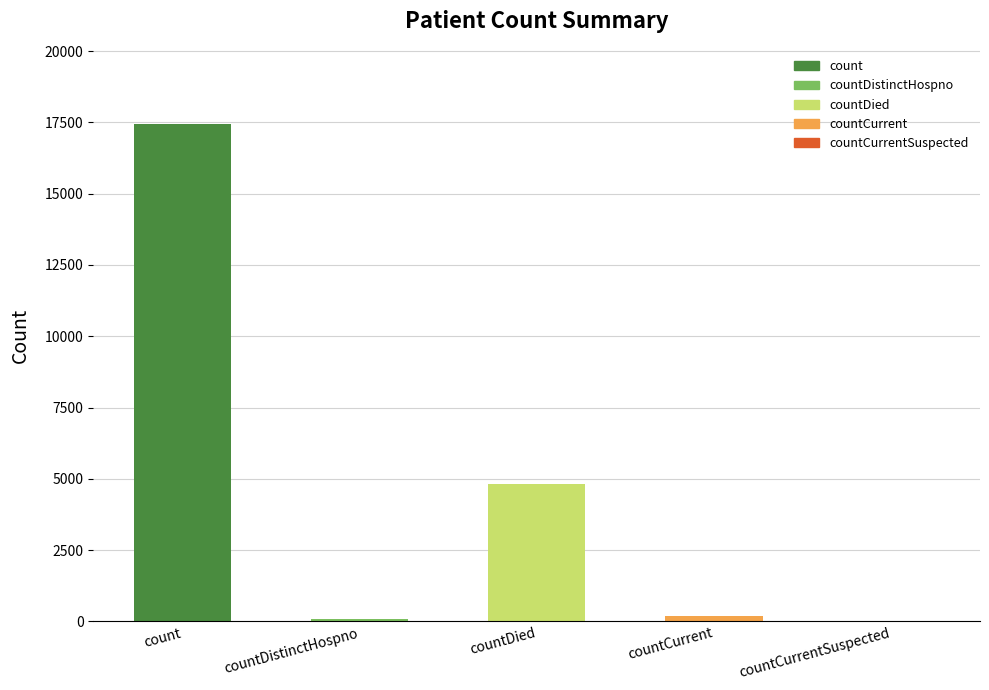

Reading left to right, extract all data points from this chart.

count=17461	countDistinctHospno=70	countDied=4804	countCurrent=173	countCurrentSuspected=0